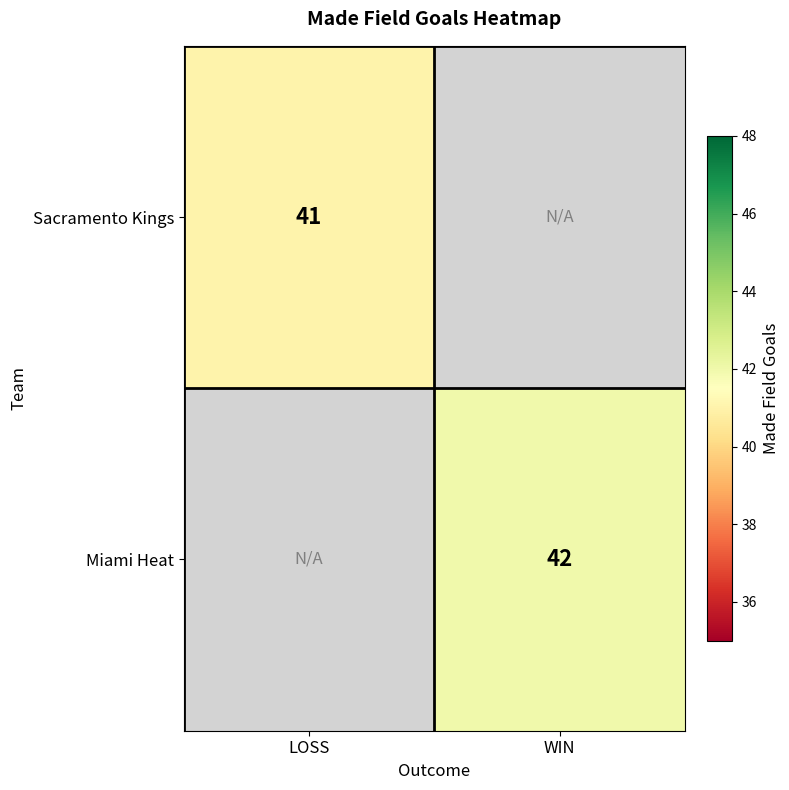

The Sacramento Kings series shows 41 at LOSS. True or false?

True